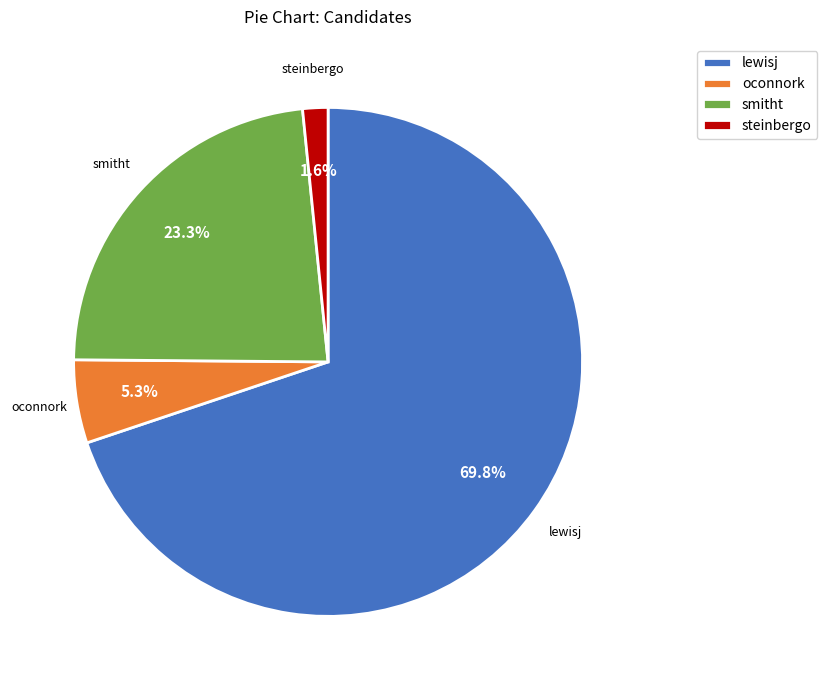

Which slice is the largest?

lewisj